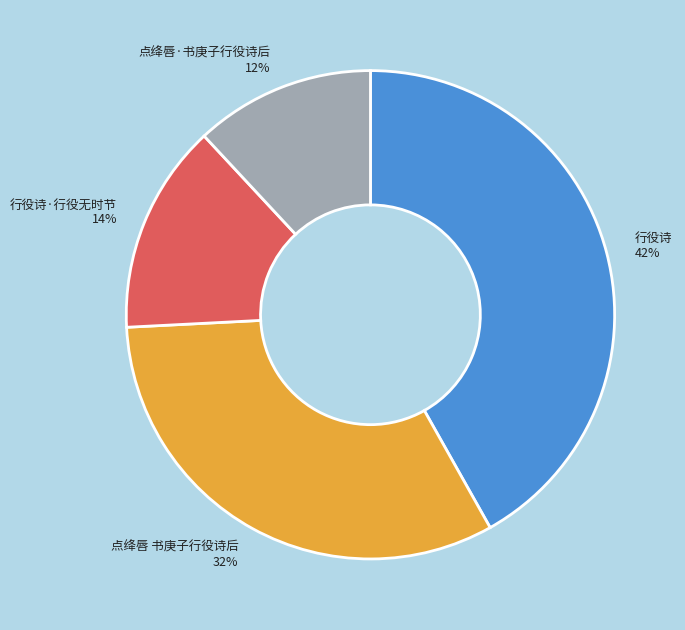

Does any single category account for the majority?

No